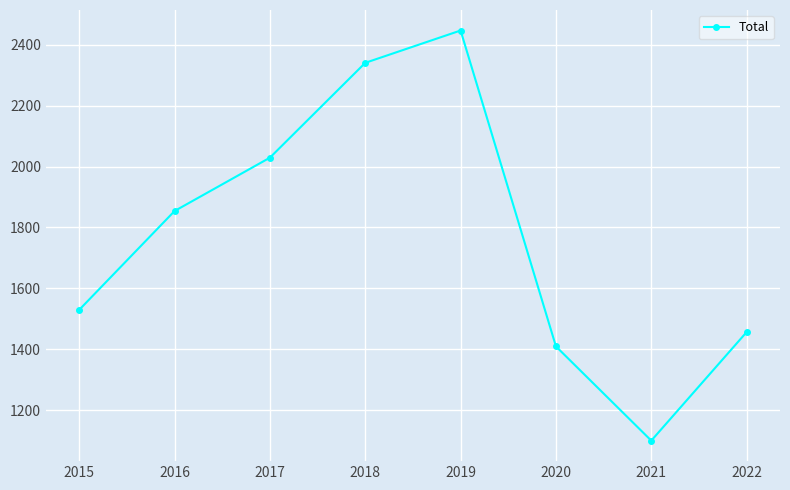

The value at 2017 is 2029. True or false?

True